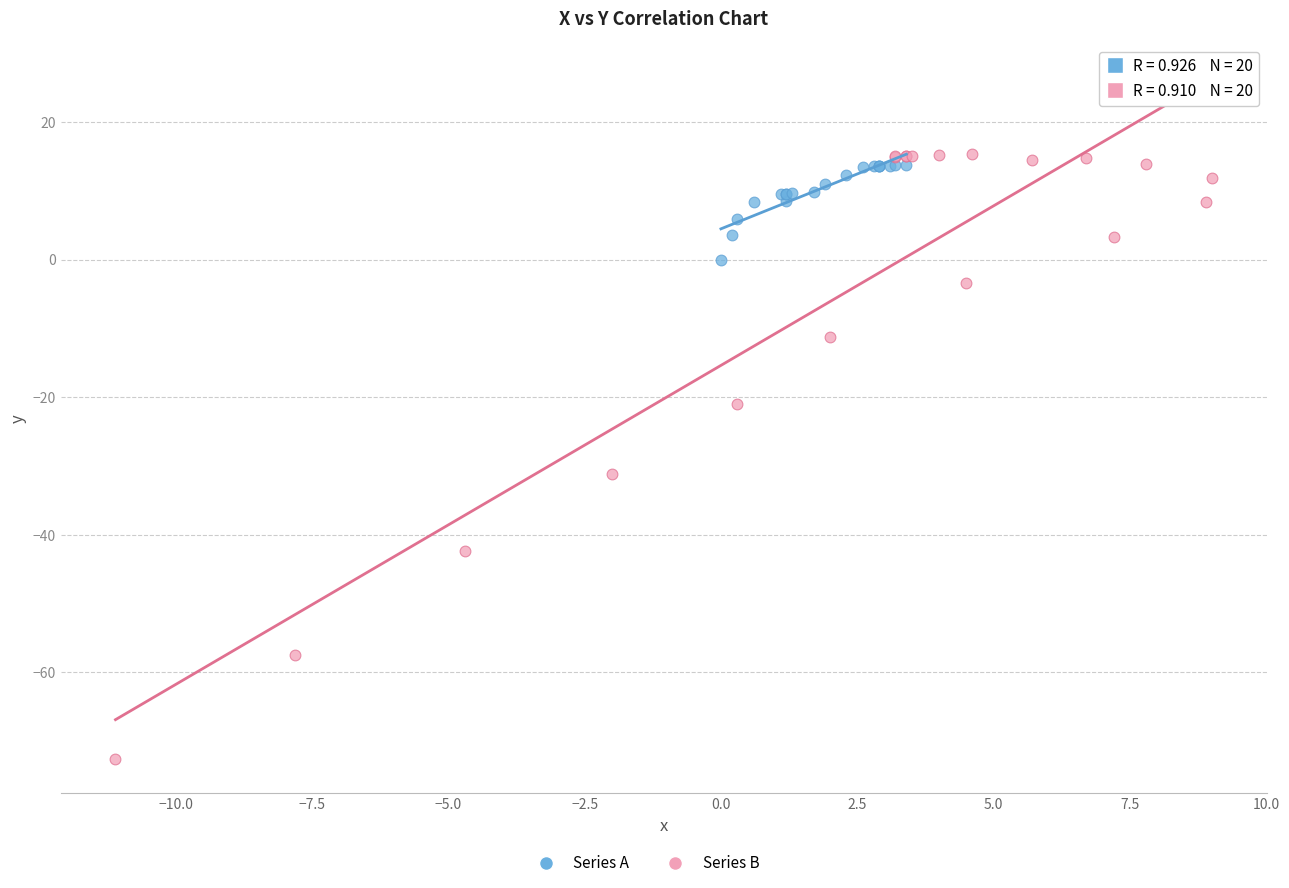

Which series reaches the minimum Y coordinate?

Series B